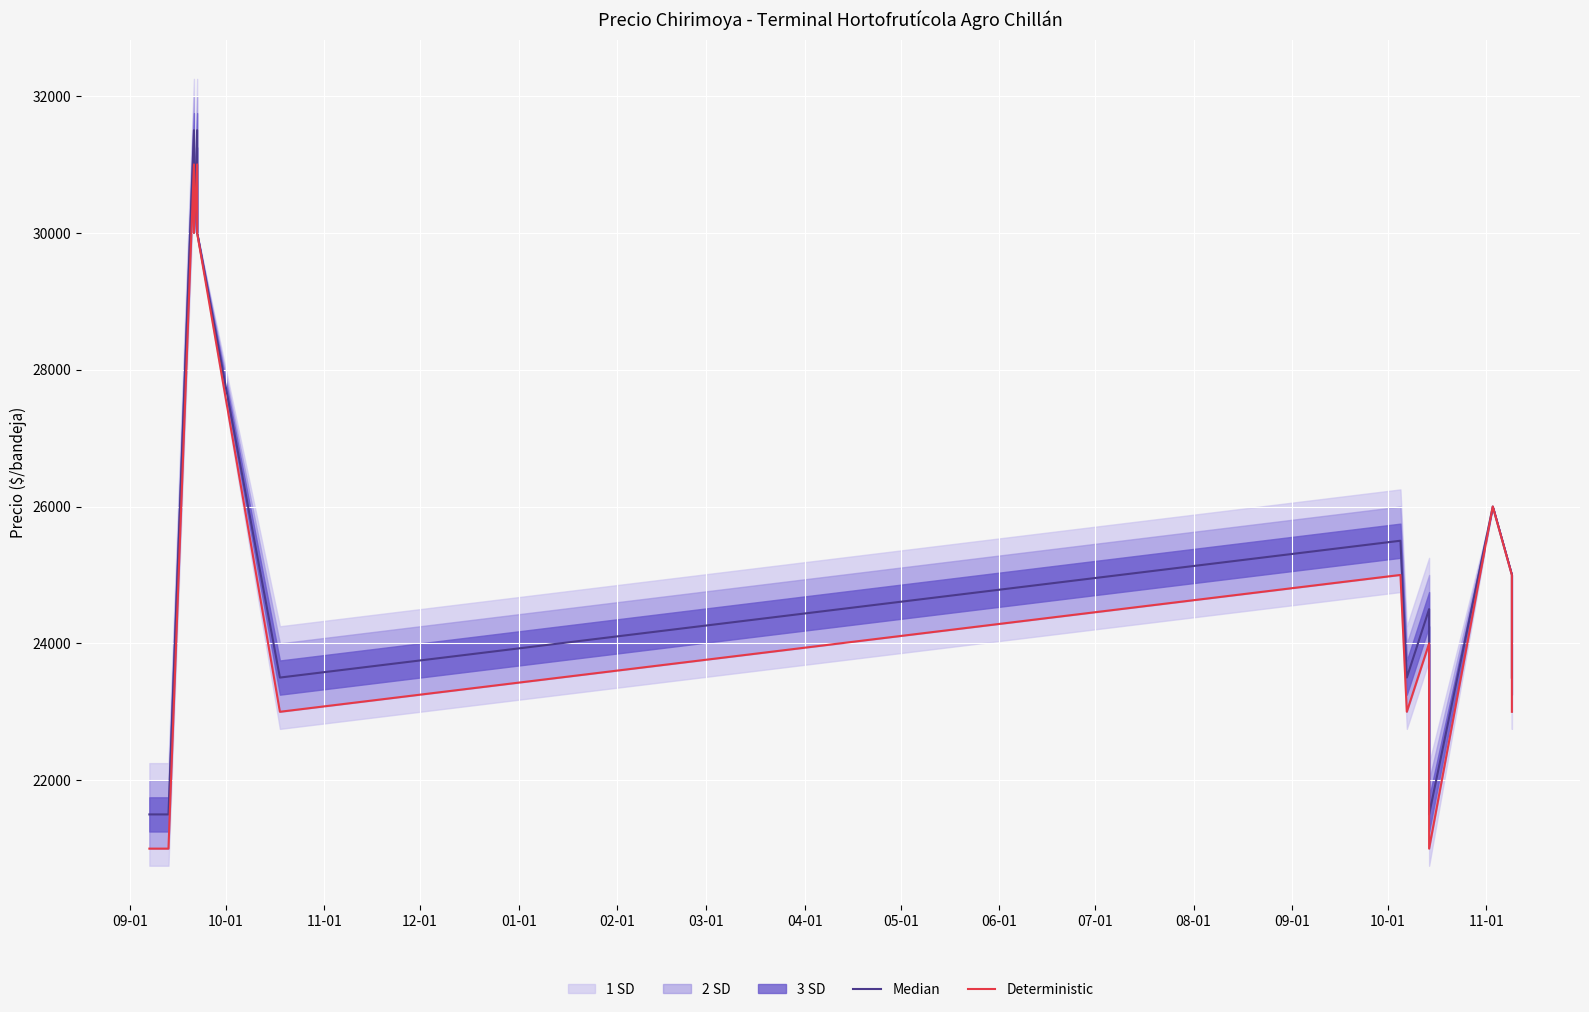

How many Deterministic values are between 21000 and 30000?

14